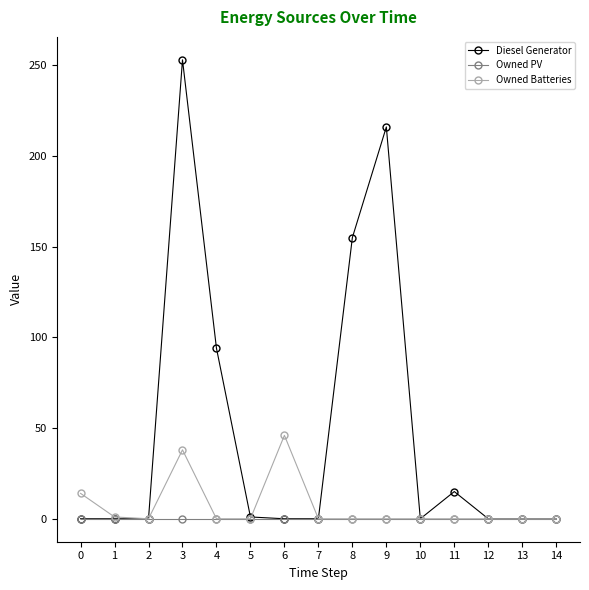

True or false: Owned Batteries has more than 0 points higher than both neighbors.

True